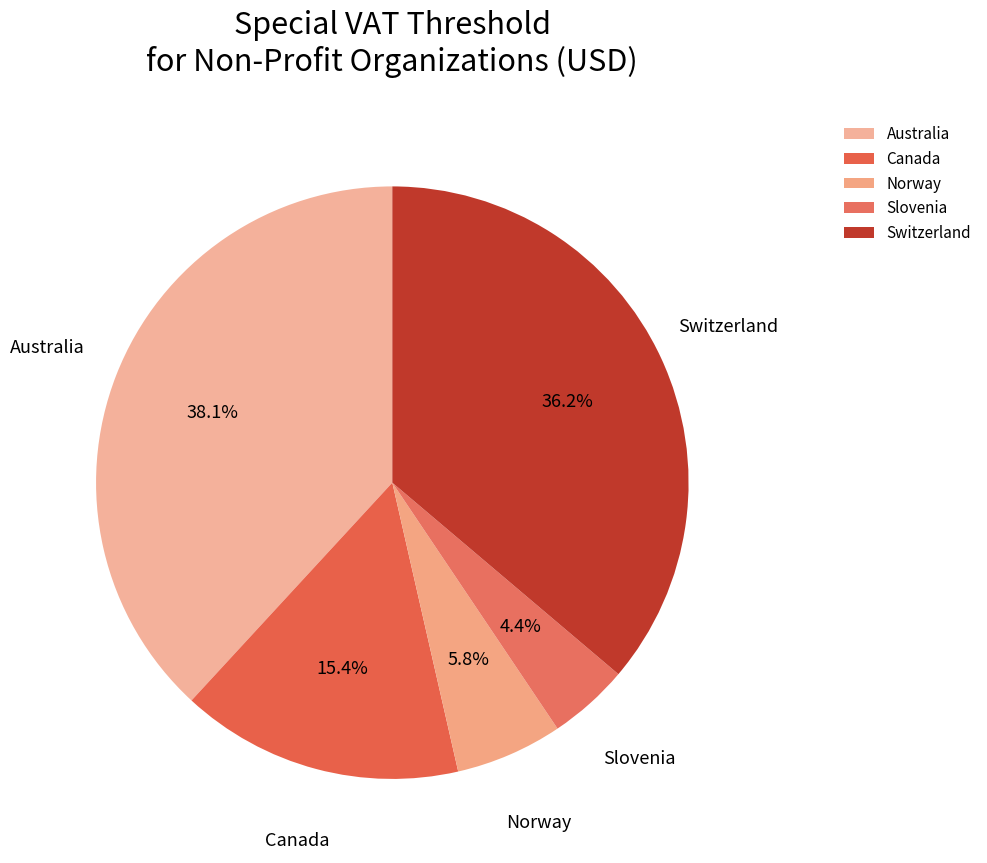

What percentage is NOT represented by Slovenia?

95.6%